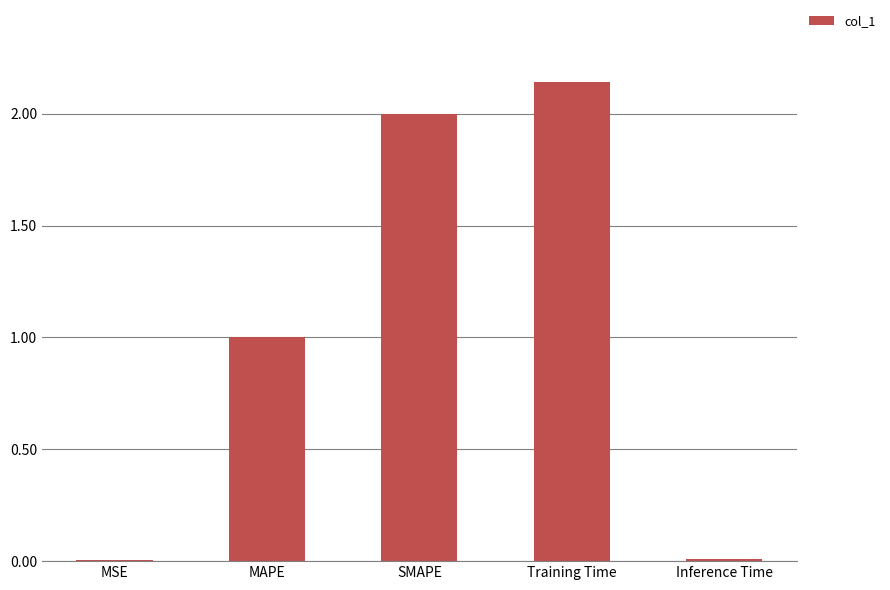

Which category has the highest value across all series?

Training Time